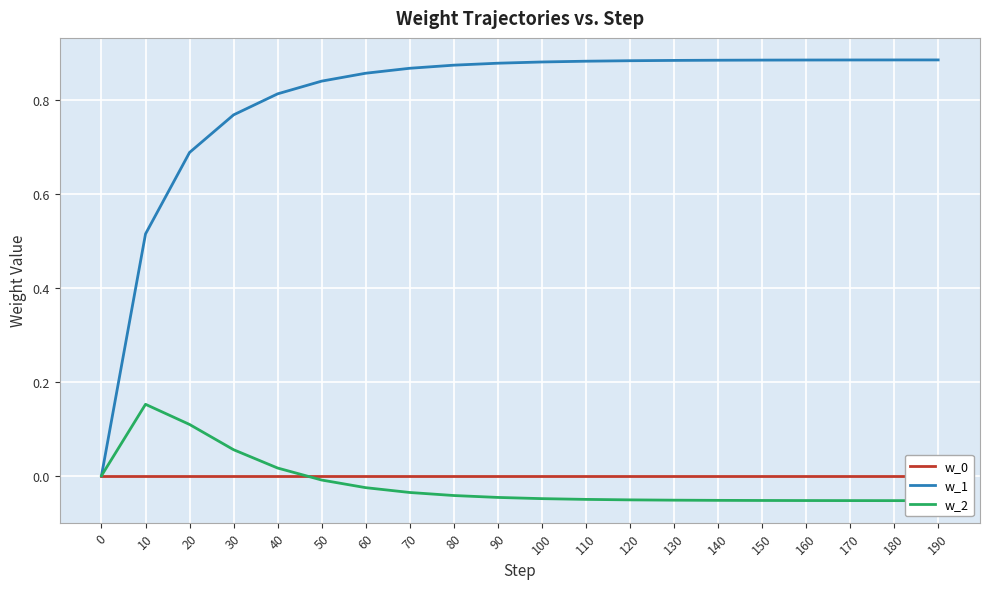

Reading left to right, what are all the values shown in this chart?

w_0: 0.0	0.0	0.0	0.0	0.0	0.0	0.0	0.0	0.0	0.0	0.0	0.0	0.0	0.0	0.0	0.0	0.0	0.0	0.0	0.0
w_1: 0.0	0.5	0.7	0.8	0.8	0.8	0.9	0.9	0.9	0.9	0.9	0.9	0.9	0.9	0.9	0.9	0.9	0.9	0.9	0.9
w_2: 0.0	0.2	0.1	0.1	0.0	-0.0	-0.0	-0.0	-0.0	-0.0	-0.0	-0.1	-0.1	-0.1	-0.1	-0.1	-0.1	-0.1	-0.1	-0.1